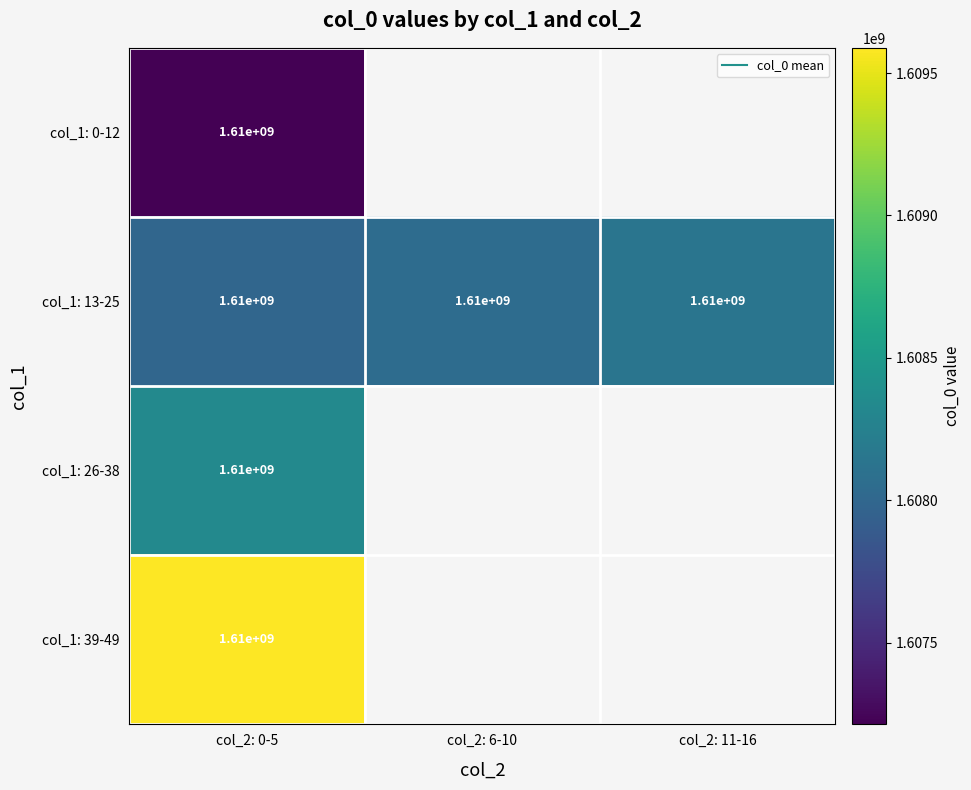

What is the lowest value of the col_1: 13-25 series?

1607997638.2